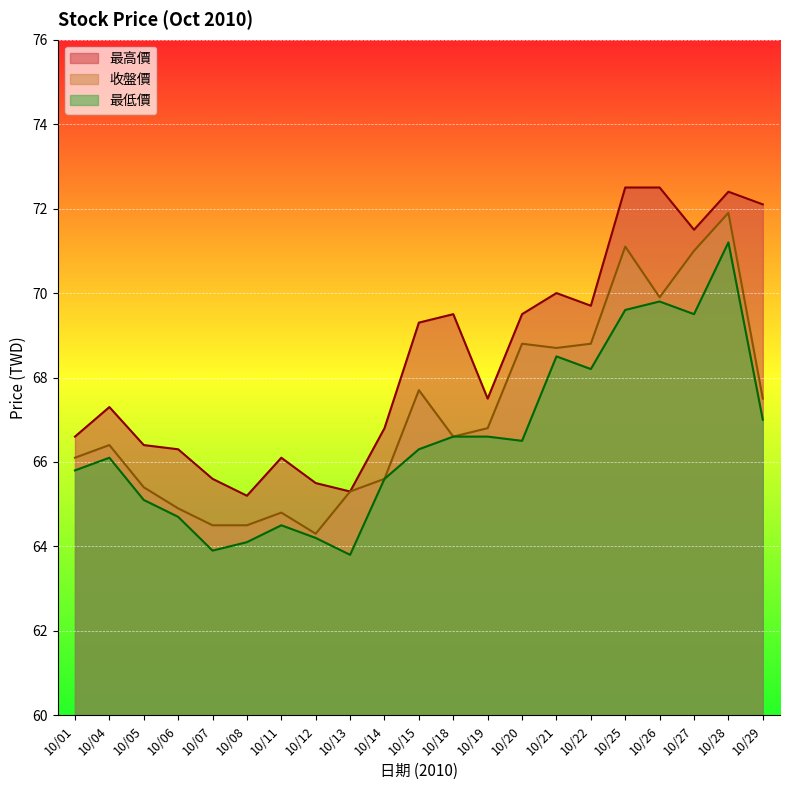

Where is 最高價 nearest to the value 68?

10/19